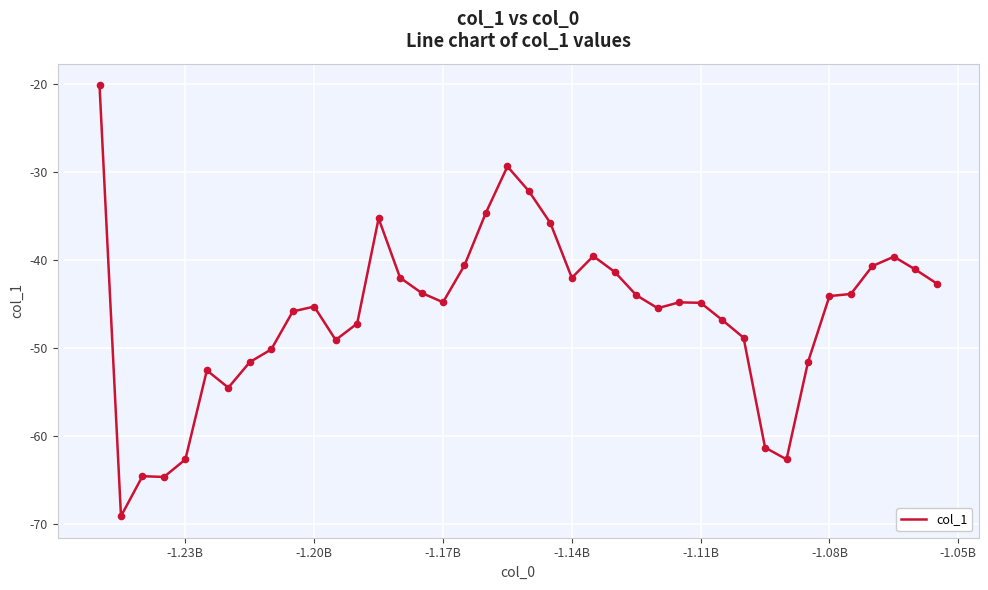

What is the difference between the maximum and minimum values?

49.0